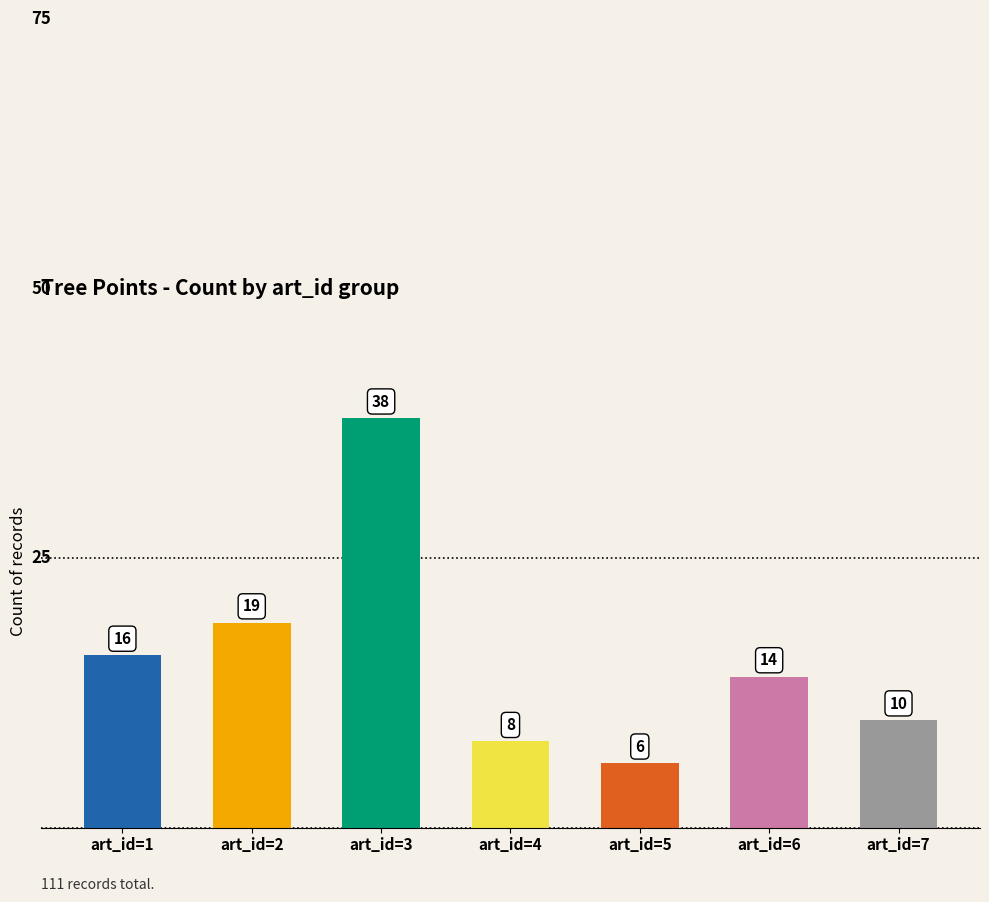

List the labels in order of value, largest first.

art_id=3, art_id=2, art_id=1, art_id=6, art_id=7, art_id=4, art_id=5